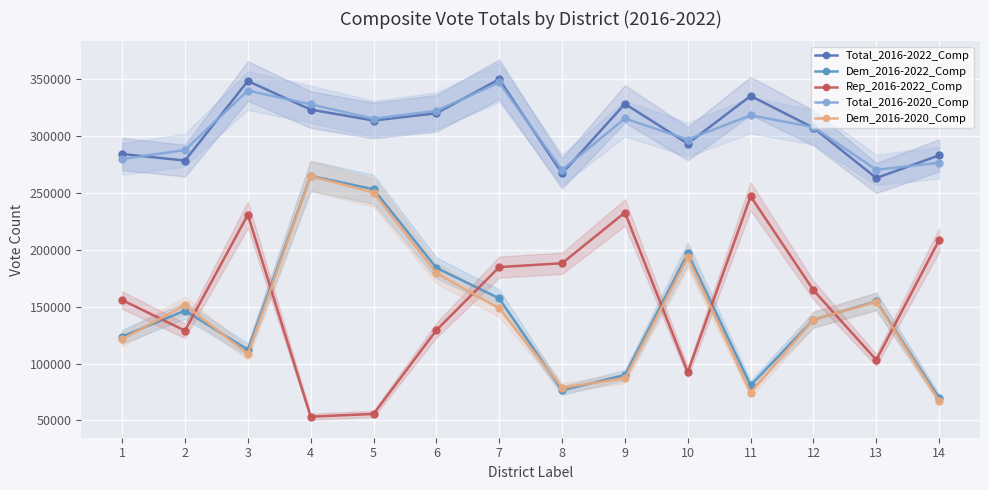

How many values in the Total_2016-2022_Comp series are below 313808?

7